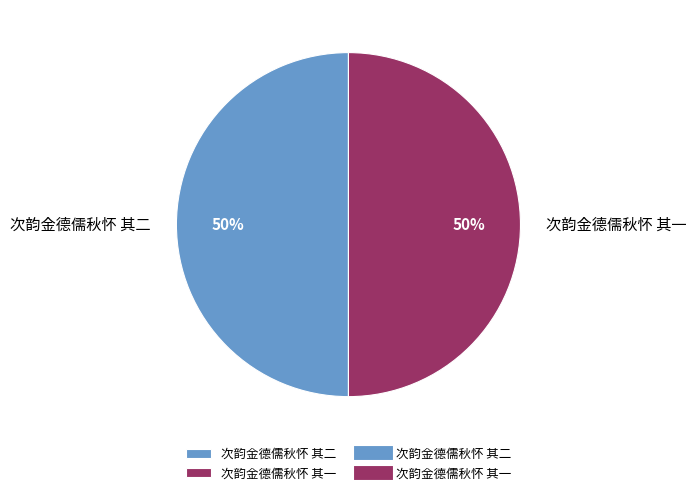

How many slices are in this pie chart?

2